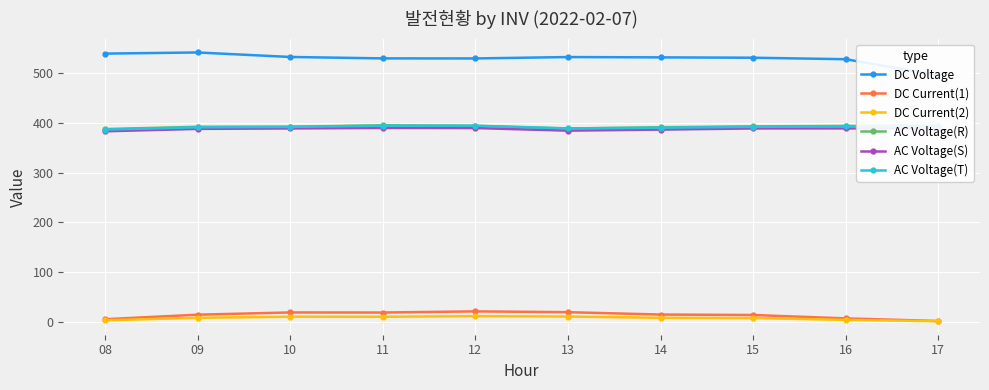

Read the DC Current(2) value at 15.

7.1